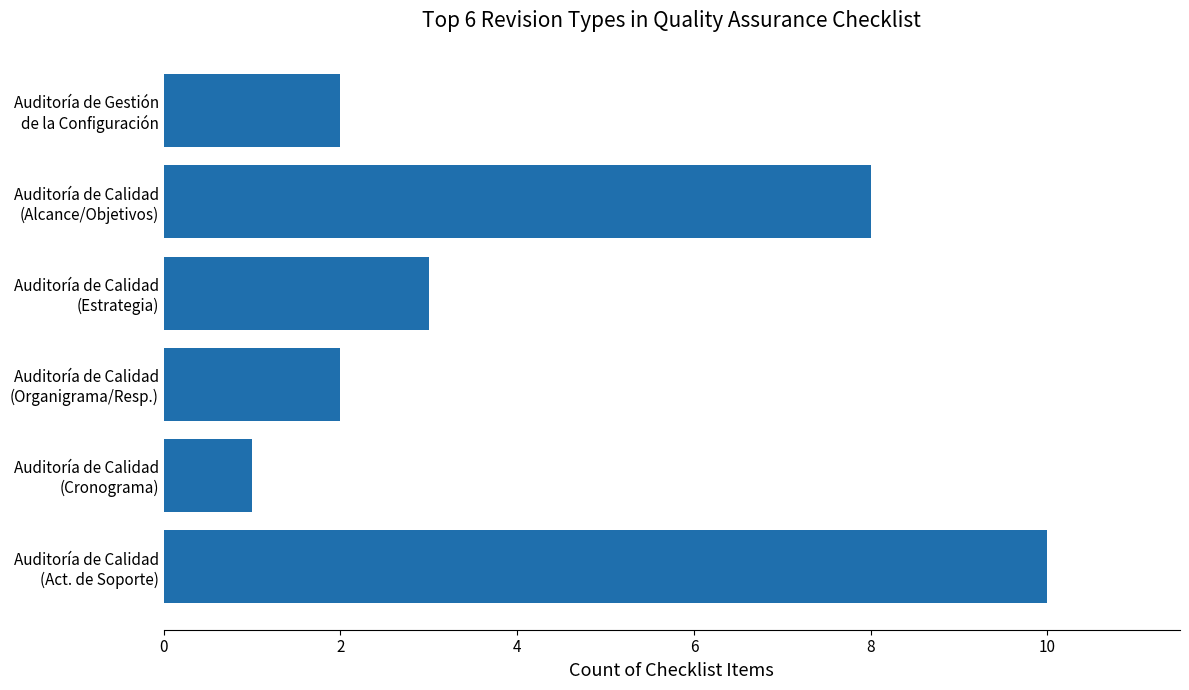

What is the average value?

4